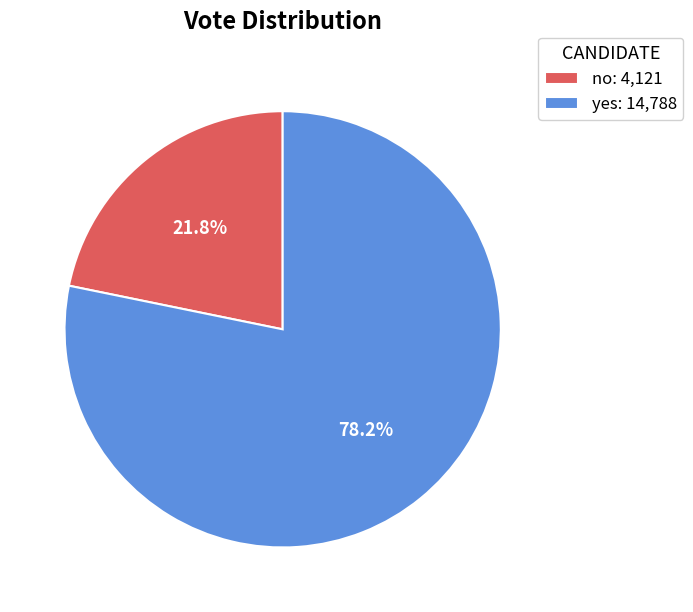

Which category has the biggest portion of the pie?

yes